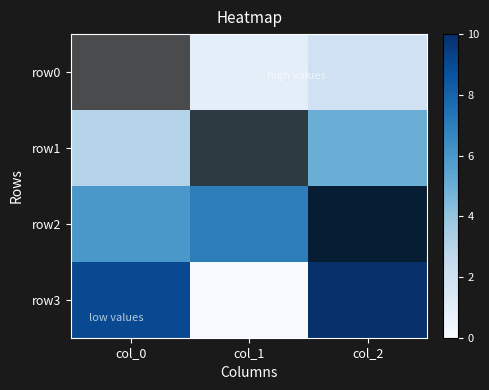

Reading left to right, what are all the values shown in this chart?

row0: col_0=0	col_1=1	col_2=2
row1: col_0=3	col_1=4	col_2=5
row2: col_0=6	col_1=7	col_2=8
row3: col_0=9	col_1=0	col_2=10